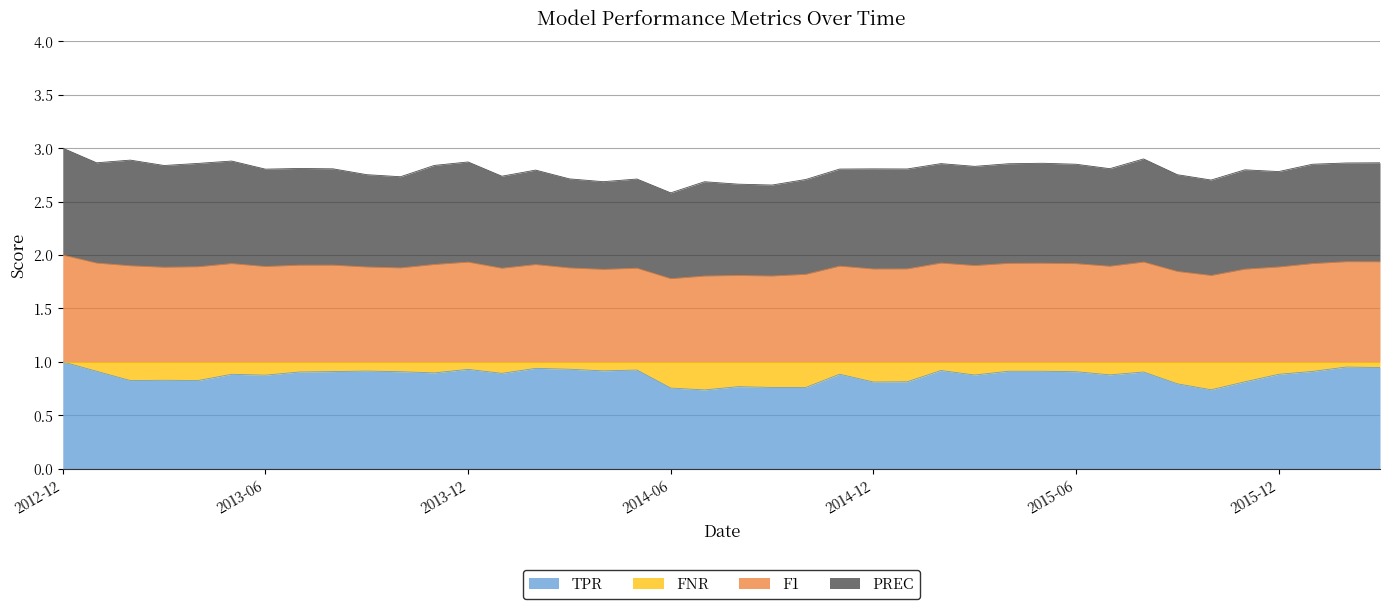

True or false: F1 and TPR cross at least once.

False